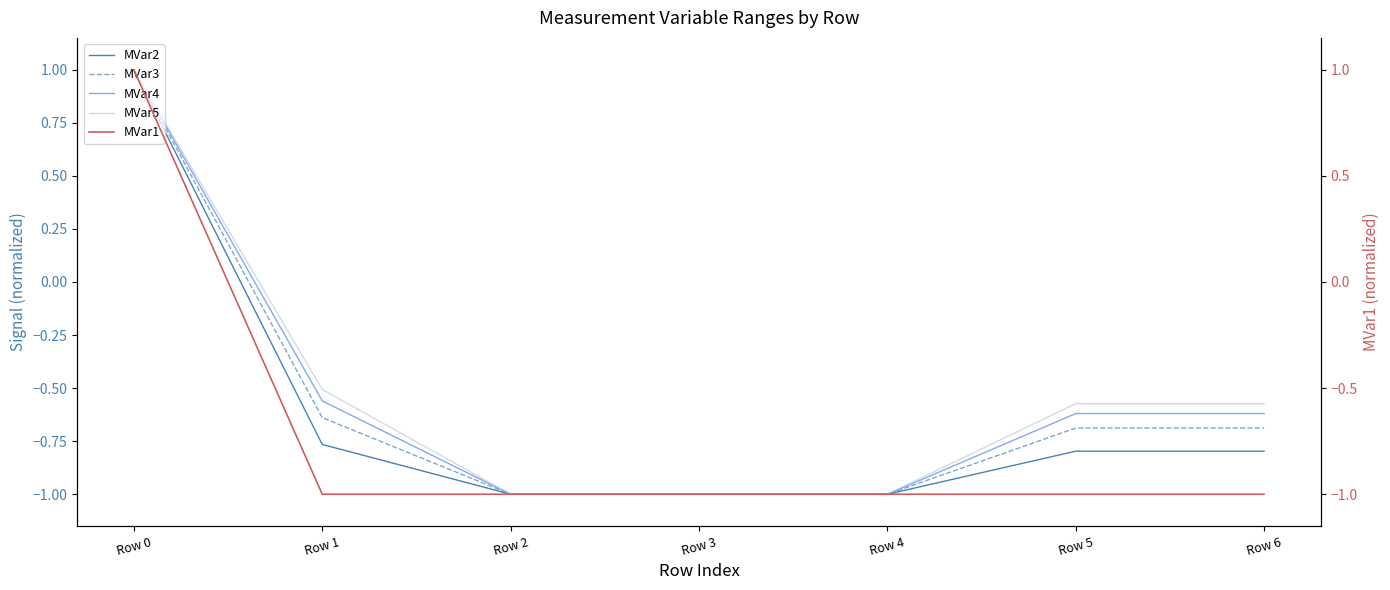

The MVar1 series shows -0.3 at Row 2. True or false?

False